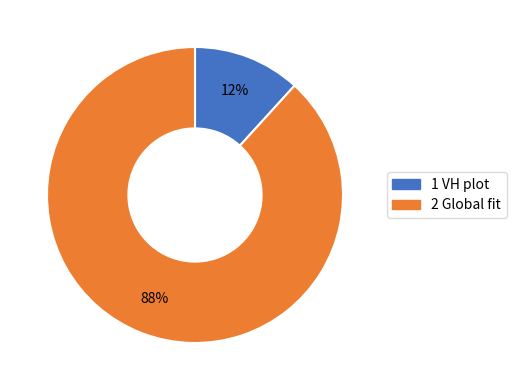

Rank the categories by value from lowest to highest.

1 VH plot, 2 Global fit